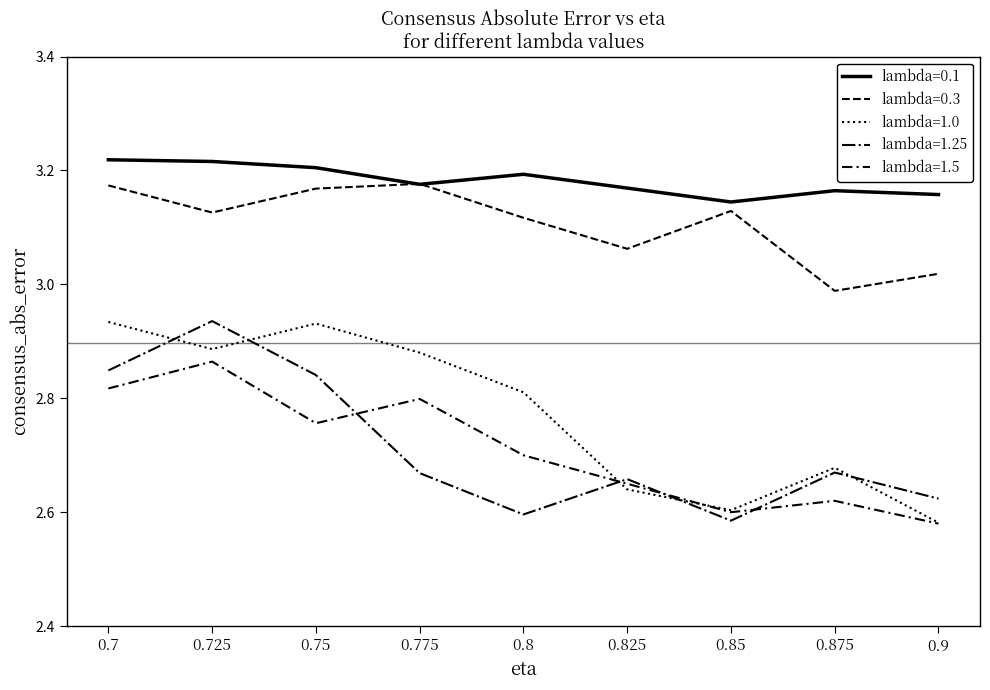

Is it true that lambda=1.5 equals 5.0 at 0.775?

False